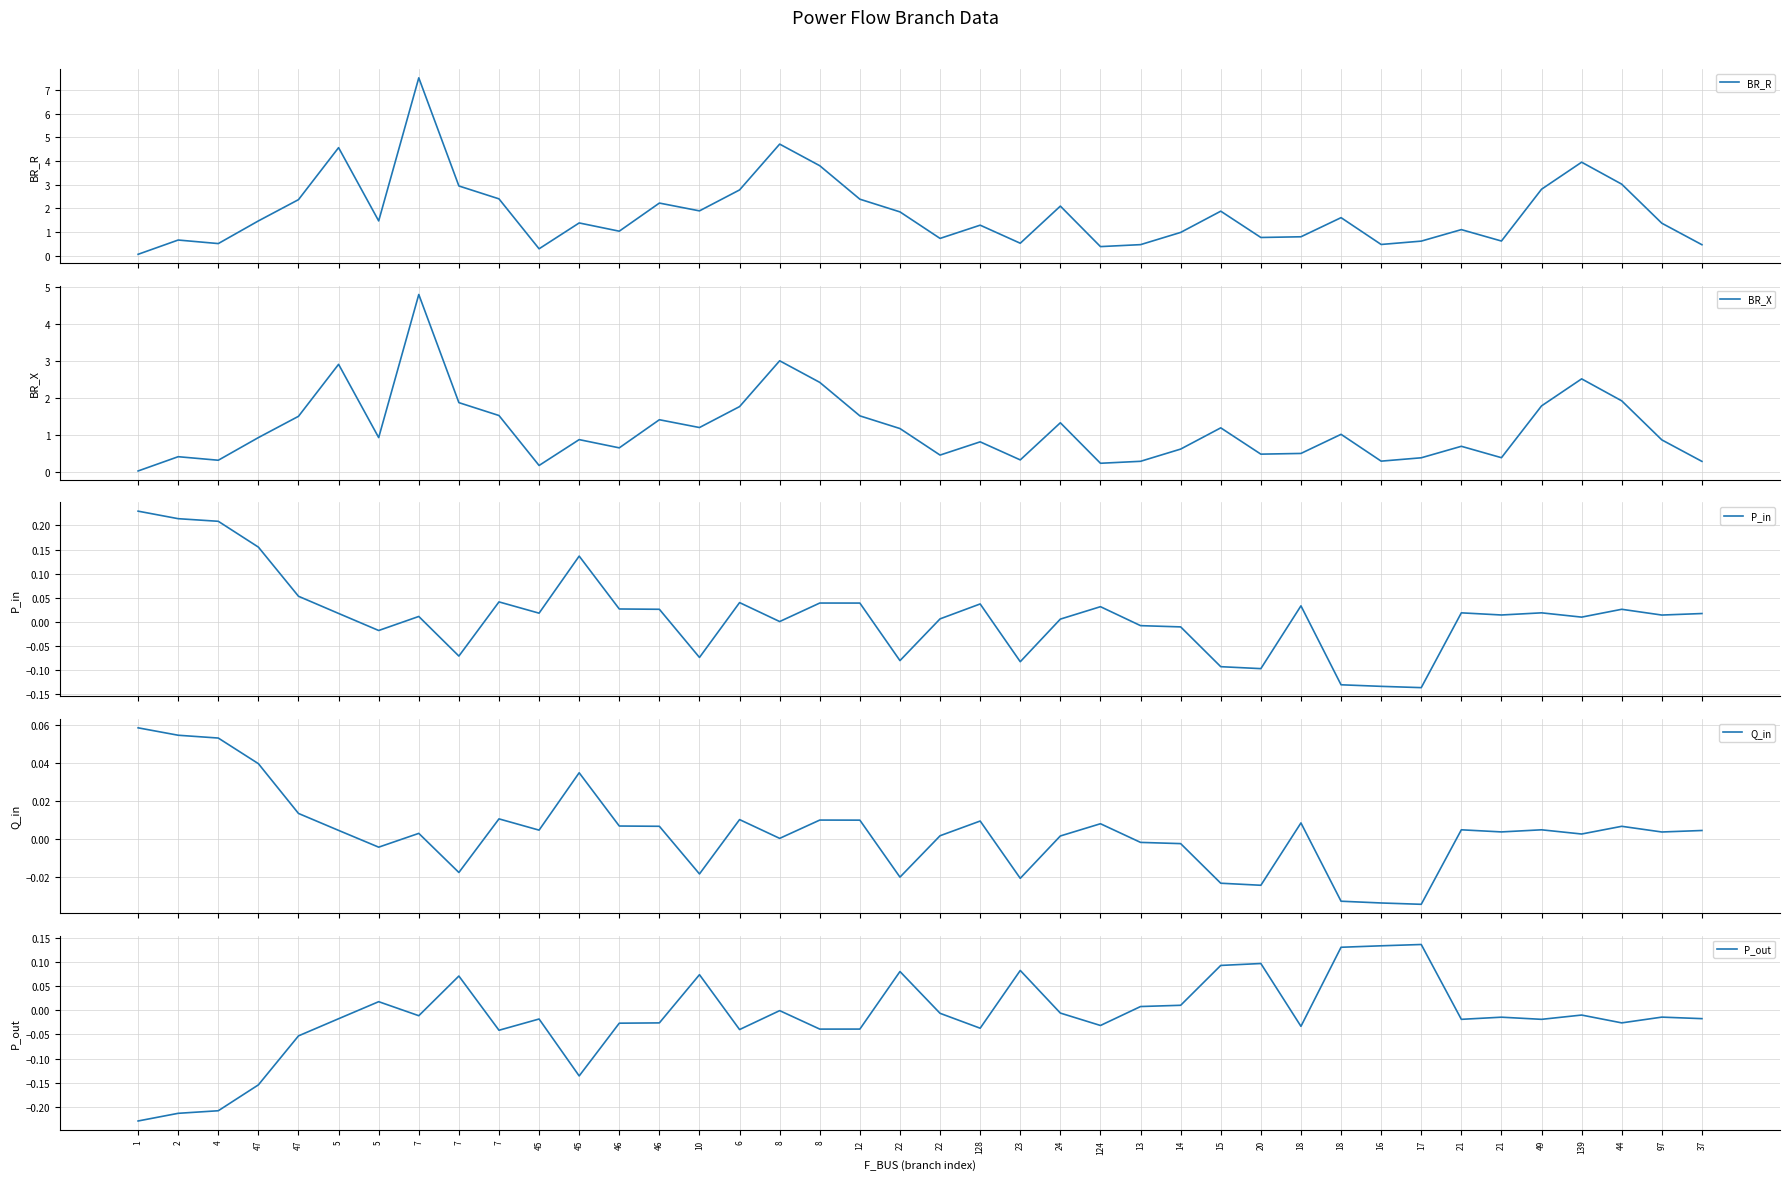

The value of P_out at 20 is 0.1. True or false?

True